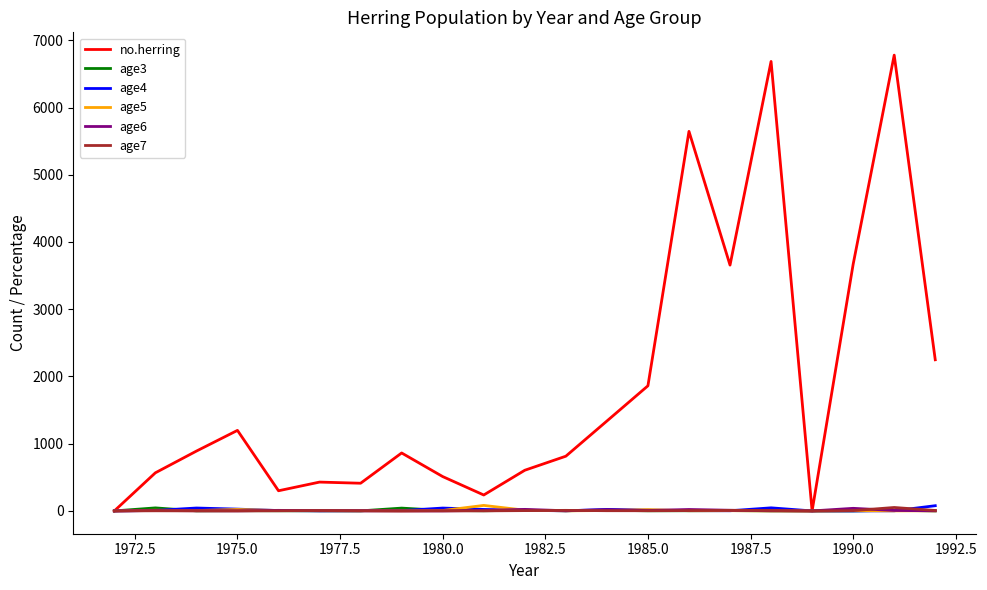

Which series has the largest total across all categories?

no.herring